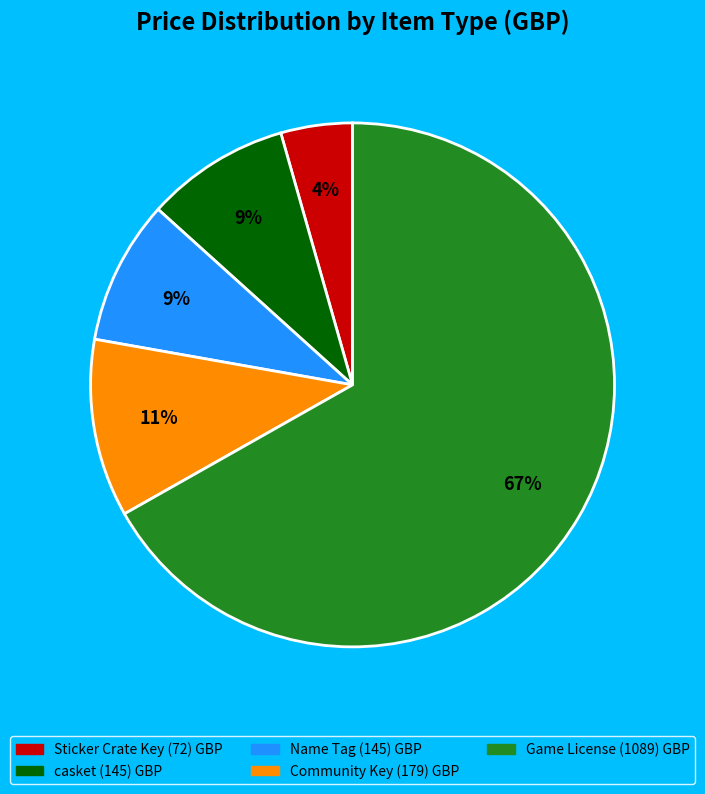

Does any single category account for the majority?

Yes